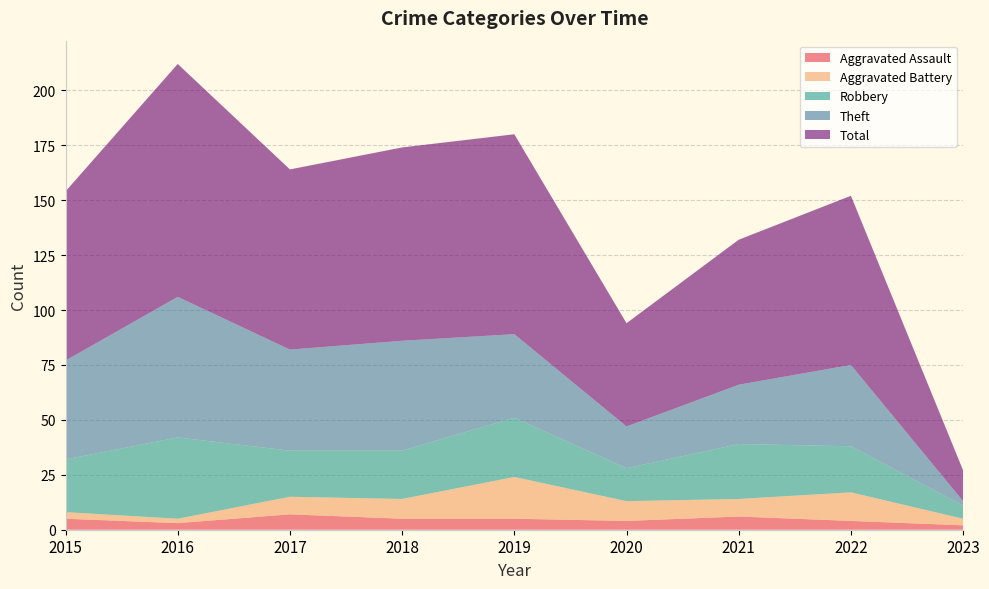

Reading right to left, transcribe all the data shown in this chart.

Aggravated Assault: 2023=2	2022=4	2021=6	2020=4	2019=5	2018=5	2017=7	2016=3	2015=5
Aggravated Battery: 2023=3	2022=13	2021=8	2020=9	2019=19	2018=9	2017=8	2016=2	2015=3
Robbery: 2023=6	2022=21	2021=25	2020=15	2019=27	2018=22	2017=21	2016=37	2015=24
Theft: 2023=2	2022=37	2021=27	2020=19	2019=38	2018=50	2017=46	2016=64	2015=45
Total: 2023=14	2022=77	2021=66	2020=47	2019=91	2018=88	2017=82	2016=106	2015=77